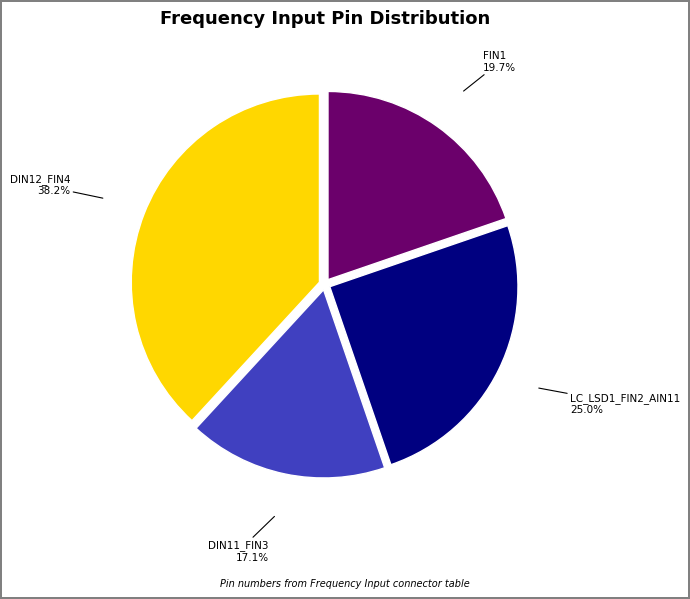

To the nearest percent, what is the average slice percentage?

25%